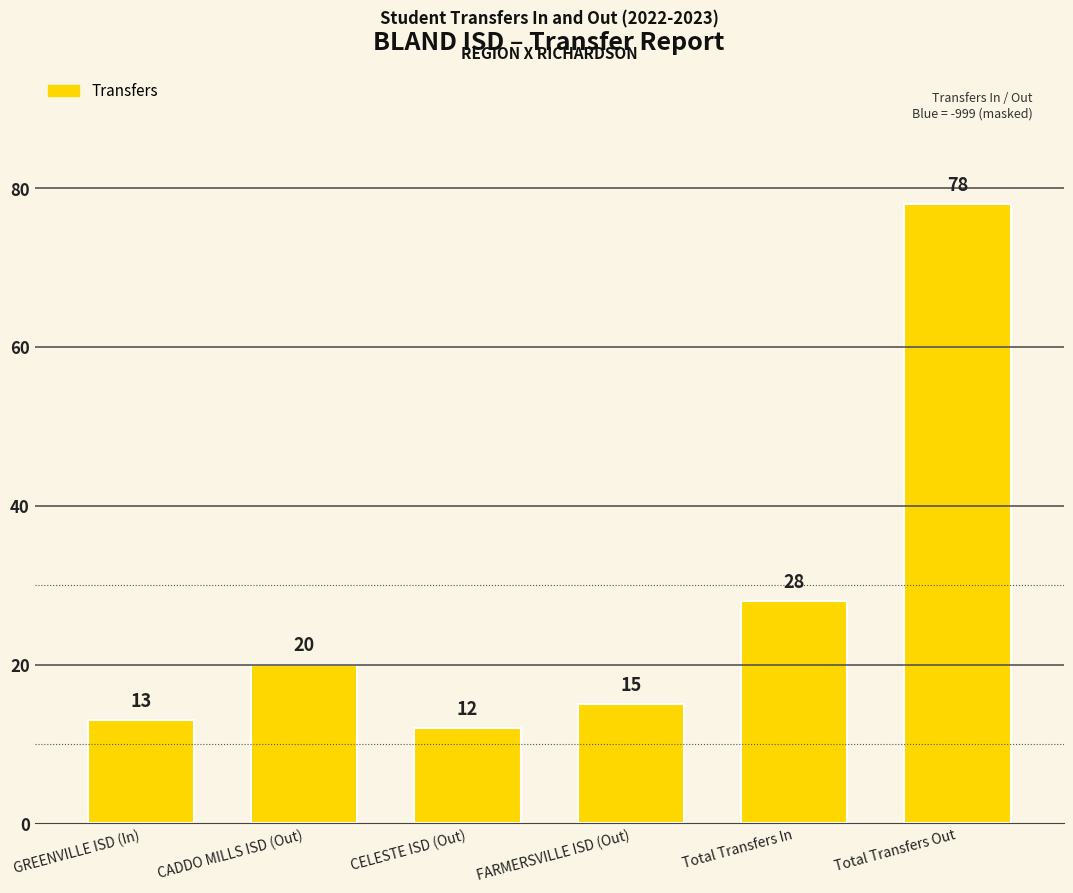

Is it true that the value at CELESTE ISD (Out) is 12?

True